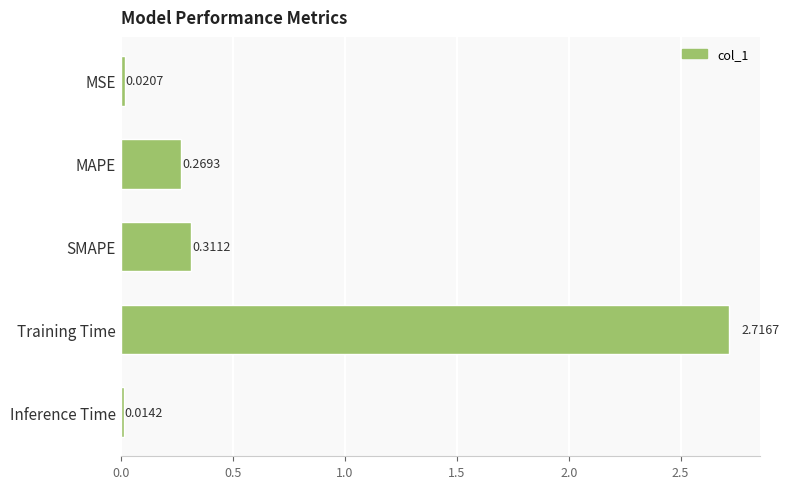

At which category does the chart reach its peak across all series?

Training Time